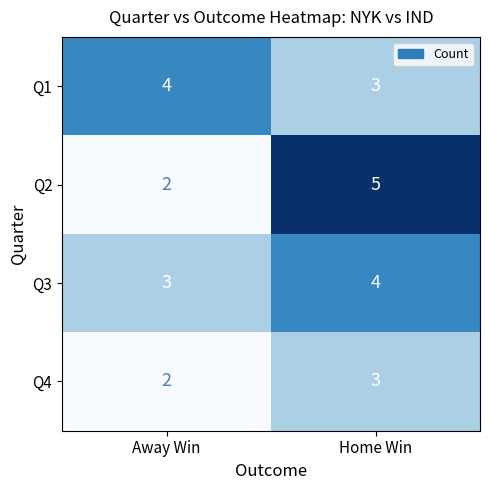

What is the total value across all series at Home Win?

15